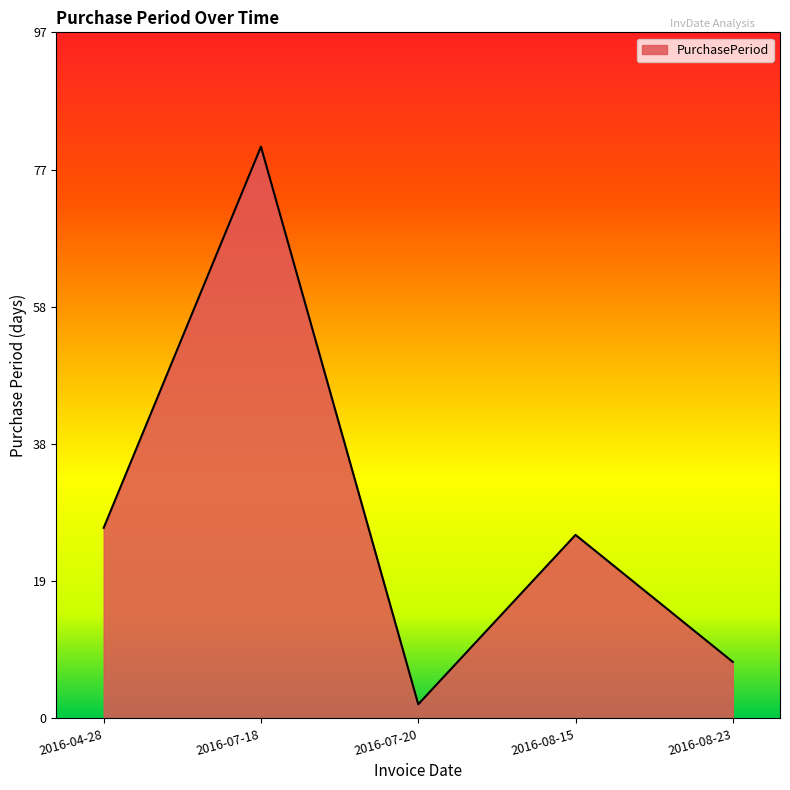

At which label does the data first exceed 26?

2016-04-28